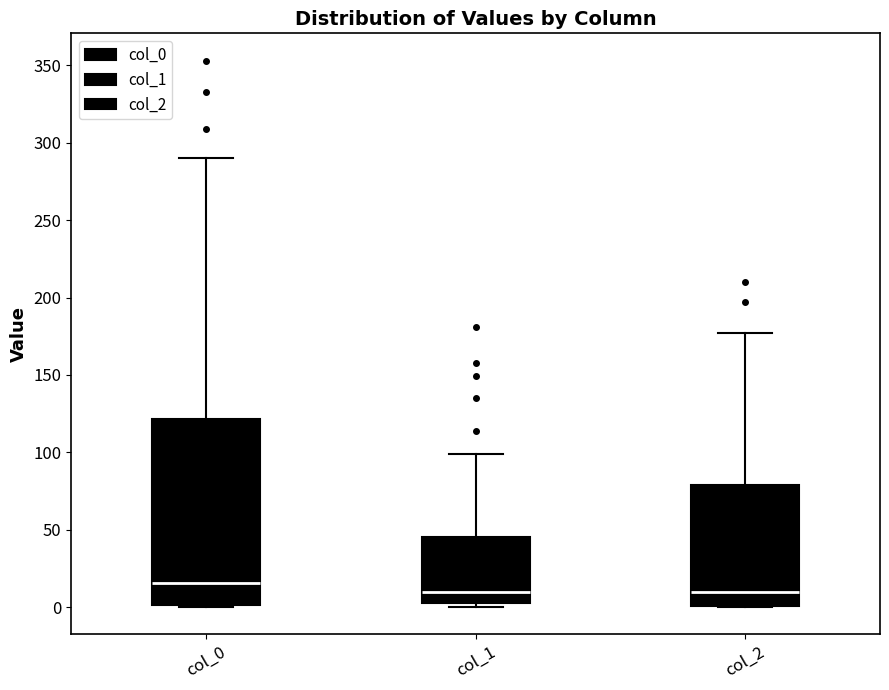

Which box is the tallest, from its lower edge to its upper edge?

col_0